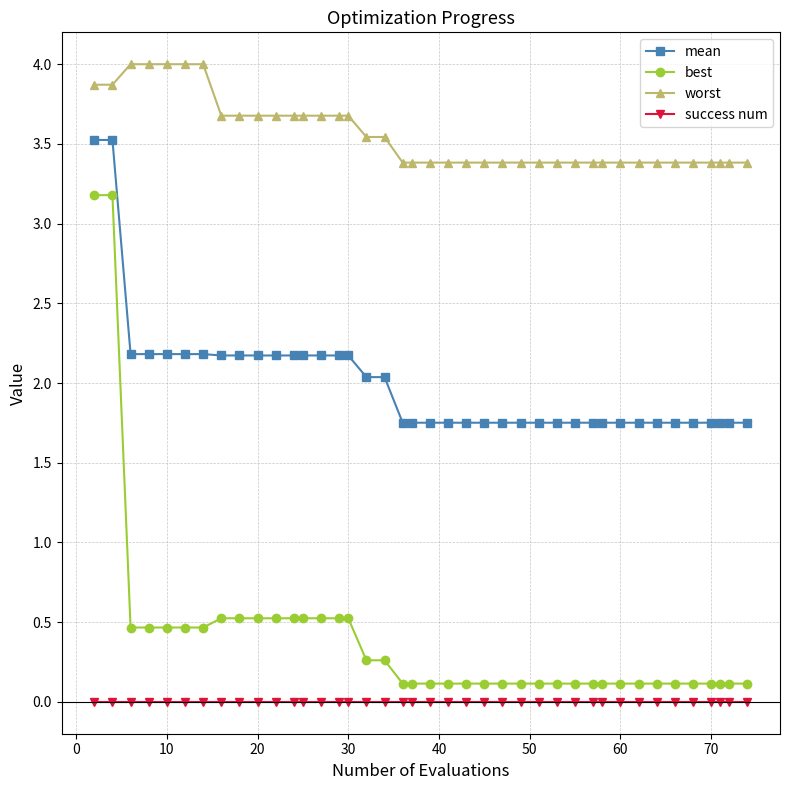

What is the sum of all worst values?

142.3